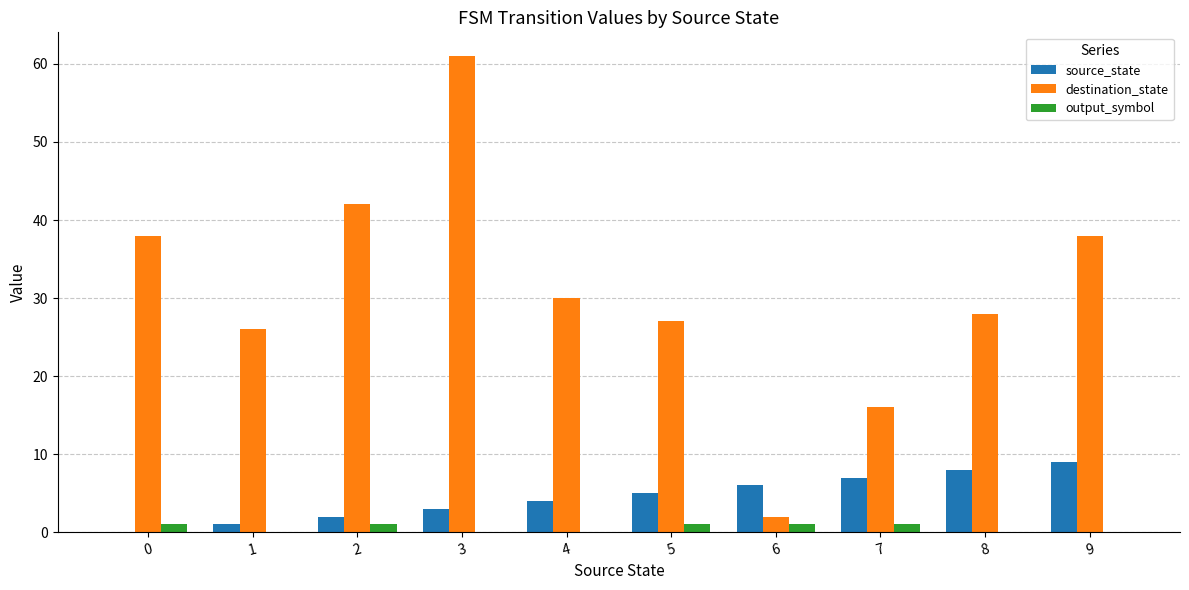

Which series changed the most between 4 and 9?

destination_state